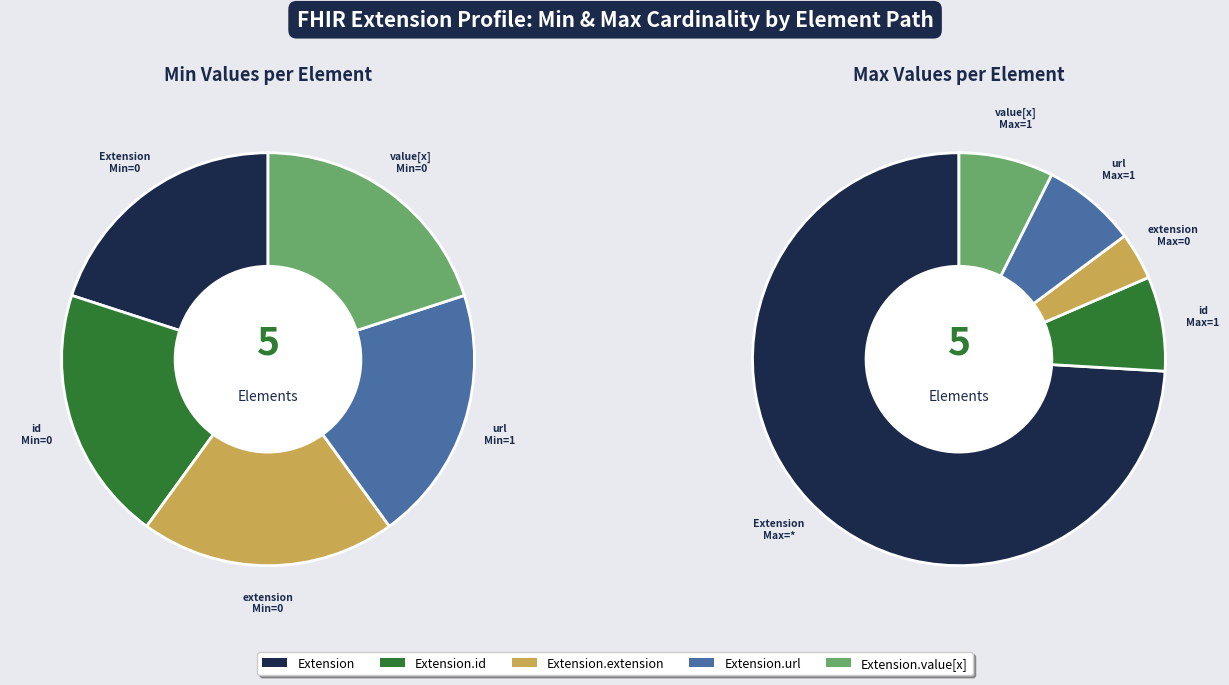

Rank the categories by value from lowest to highest.

Extension, Extension.id, Extension.extension, Extension.value[x], Extension.url